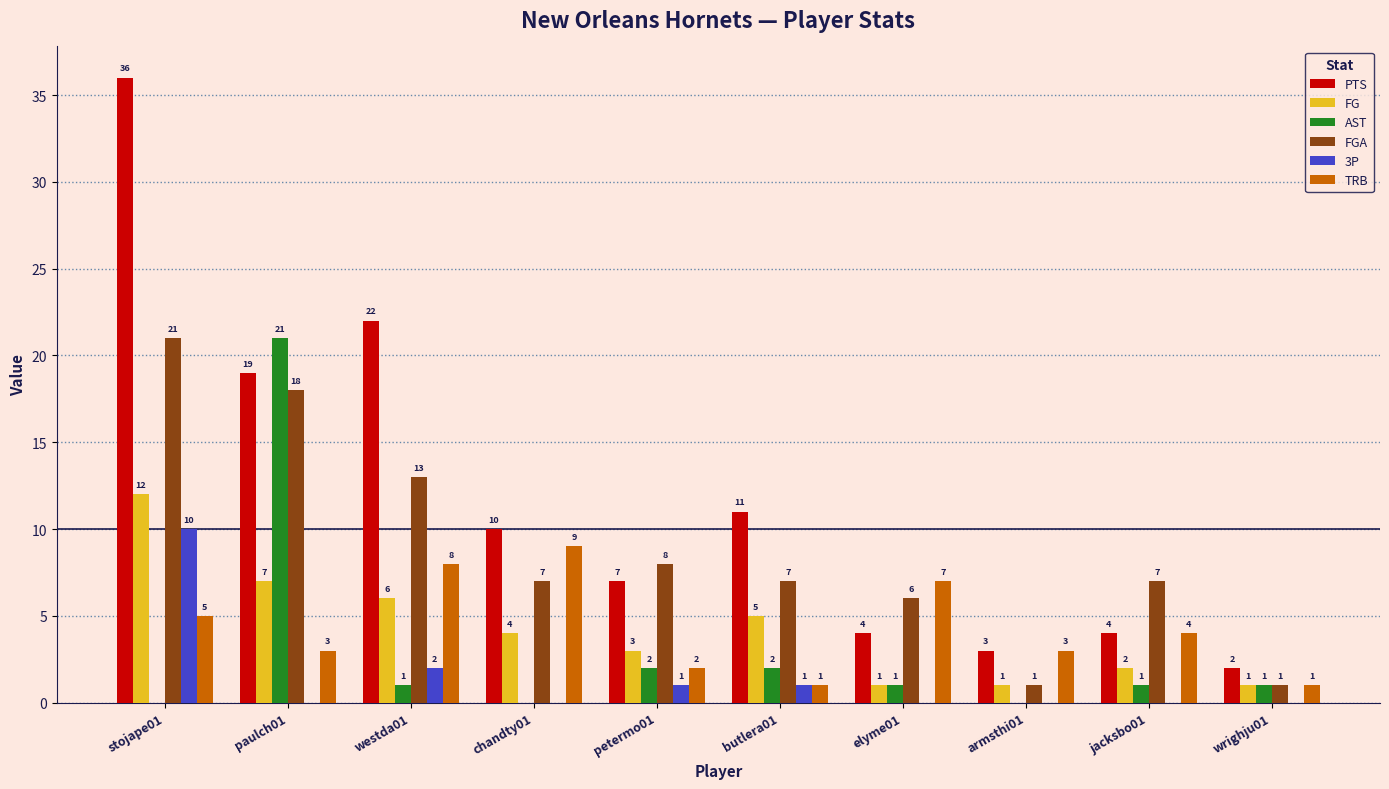

Which series has the largest total across all categories?

PTS